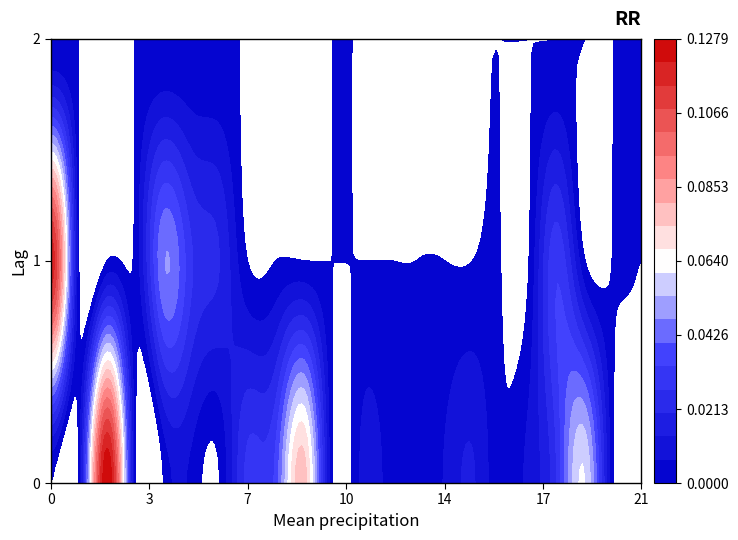

The value of row_1 at 0 is 0.1. True or false?

True